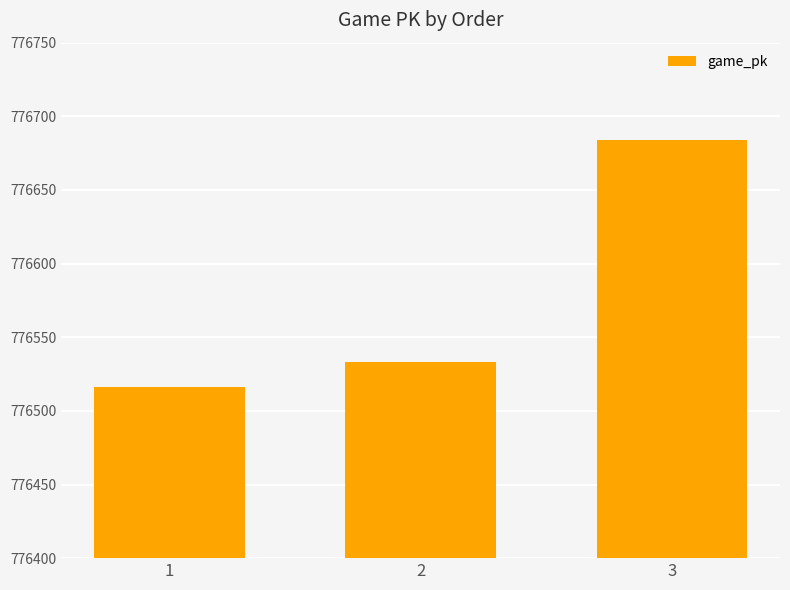

Where is the data nearest to the value 776600?

2